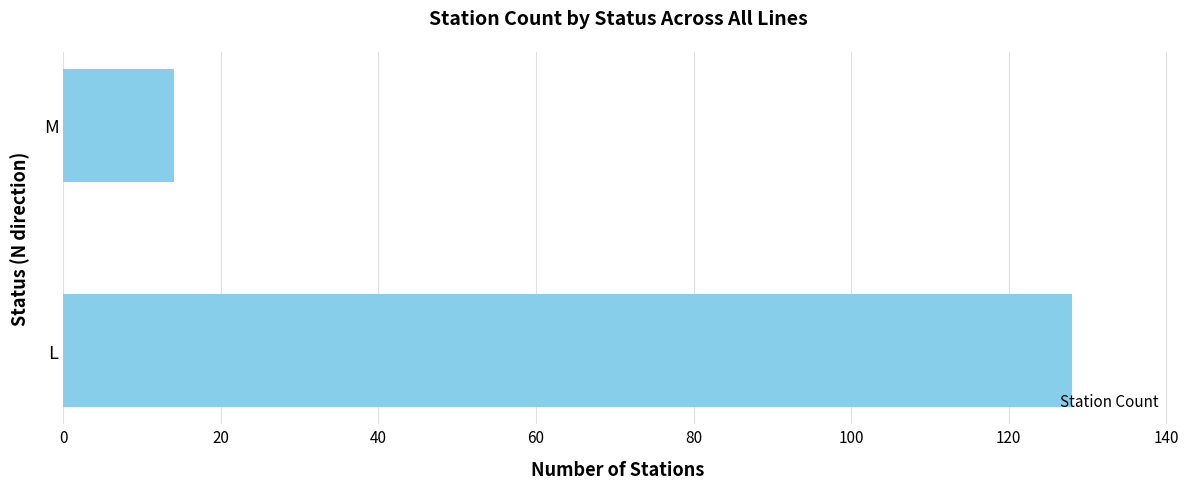

What is the sum of all values?

142